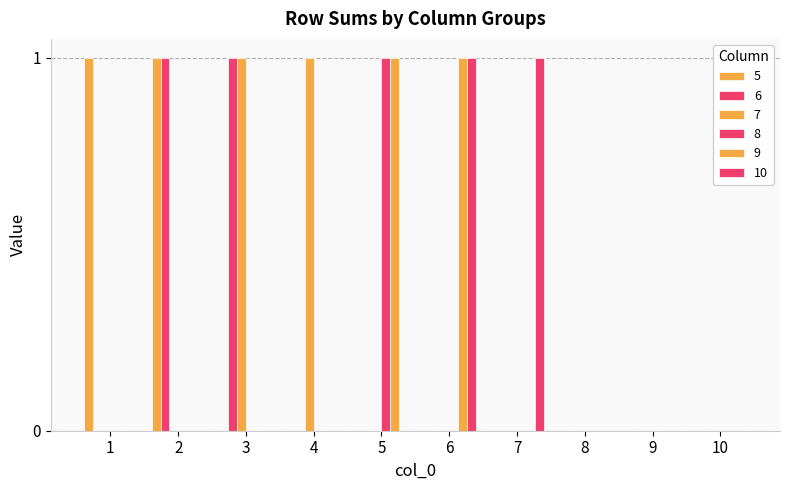

Which category has the highest value across all series?

1